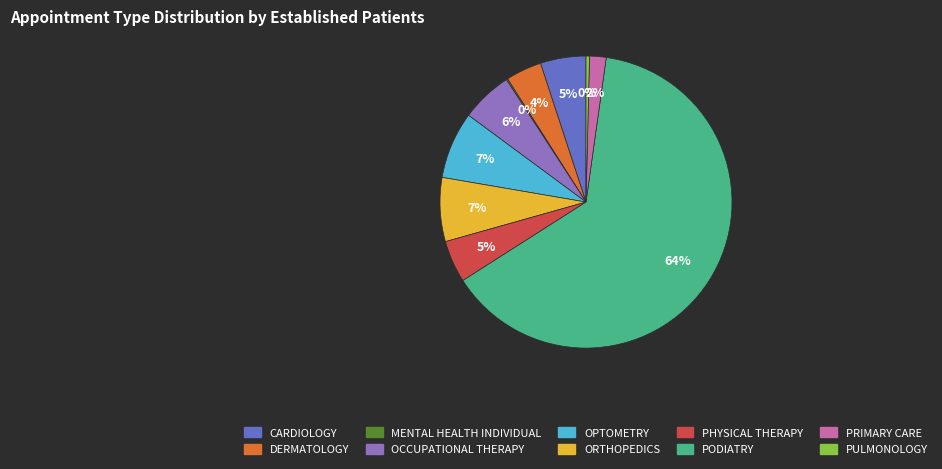

The OCCUPATIONAL THERAPY slice represents 1% of the pie. True or false?

False